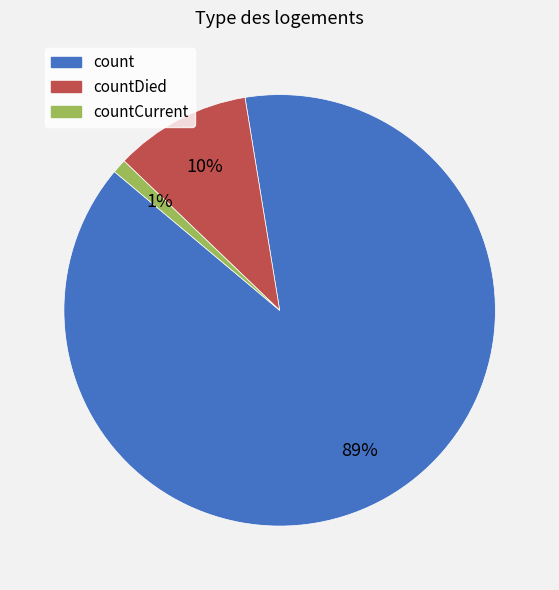

Is there a majority slice in this chart?

Yes